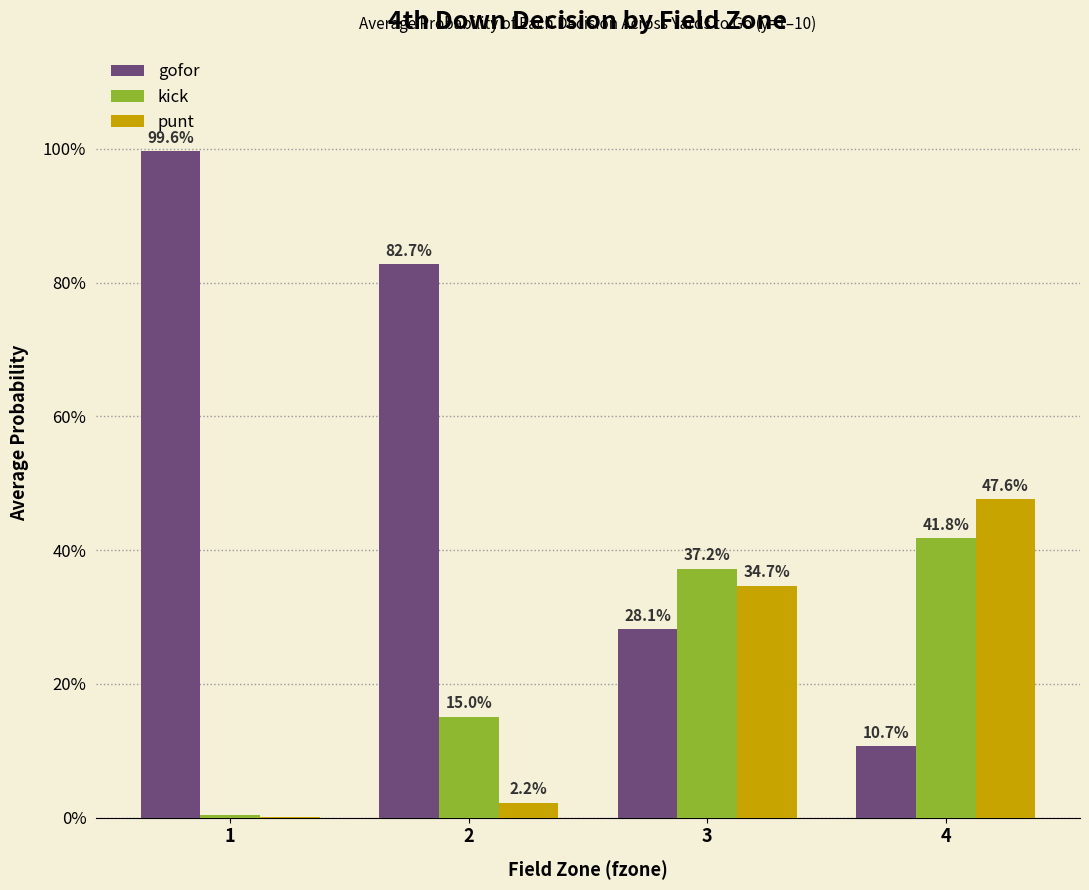

The value of gofor at 4 is 0.1. True or false?

True